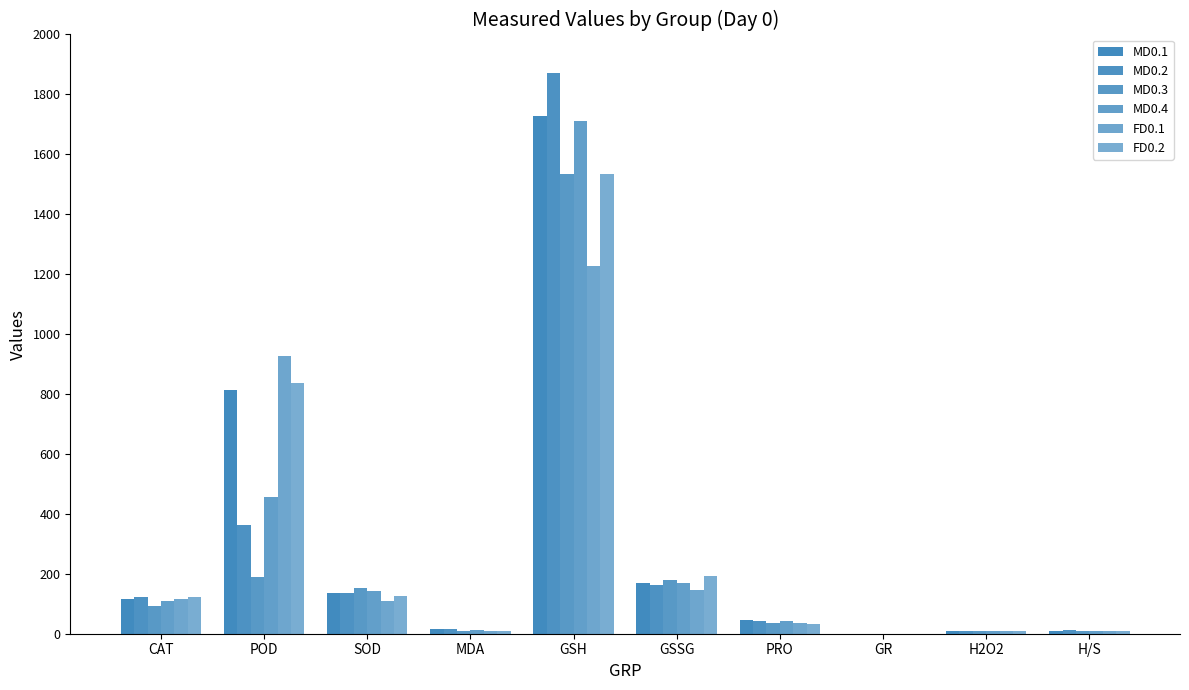

What is the value of the MD0.2 bar at the 8th from the left?

0.3